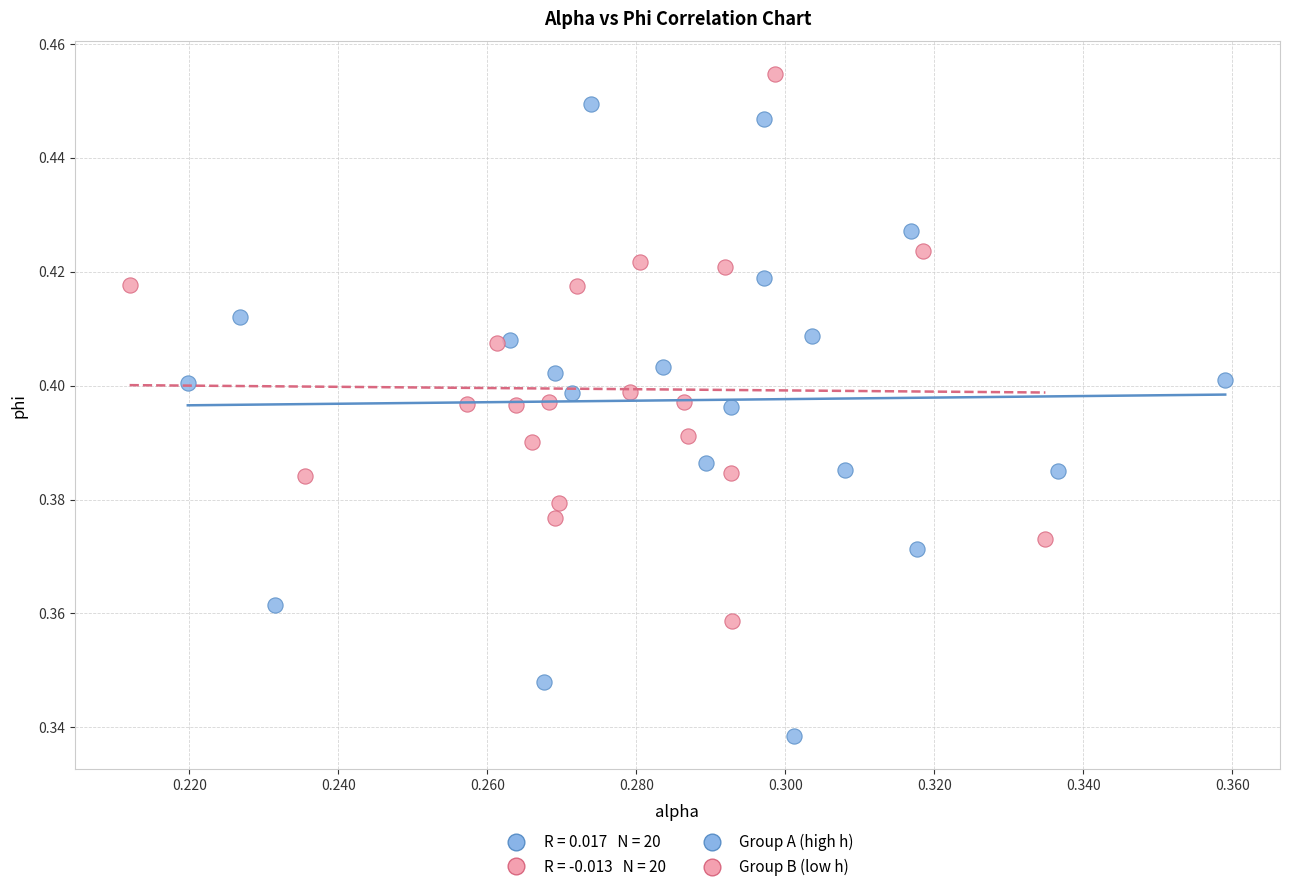

Which series has the largest Y range (max minus min)?

Group A (high h)